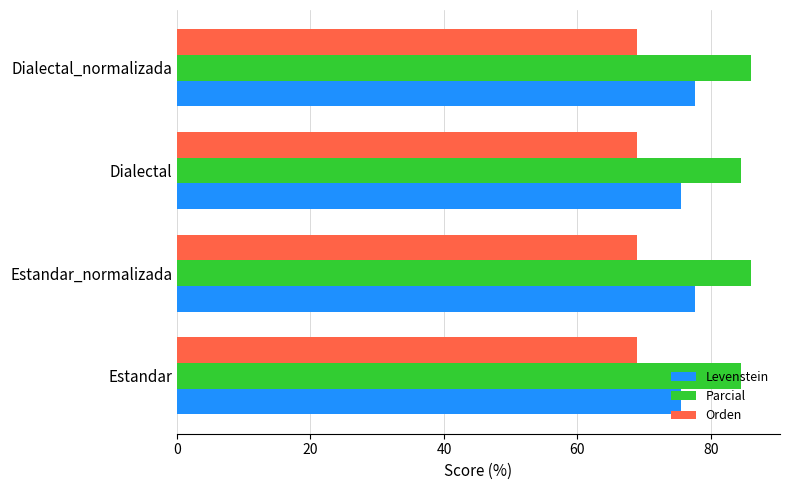

What is the average value of the Parcial series?

85.2